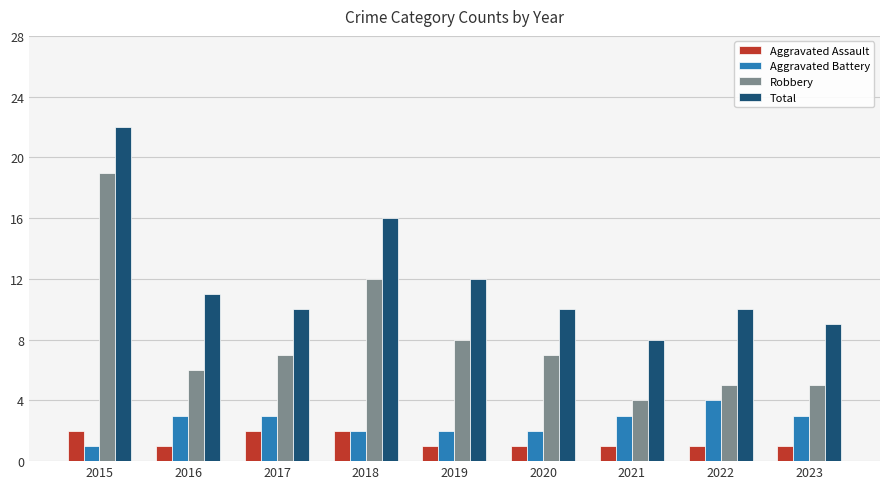

What is the value of the Total bar at the 8th from the left?

10